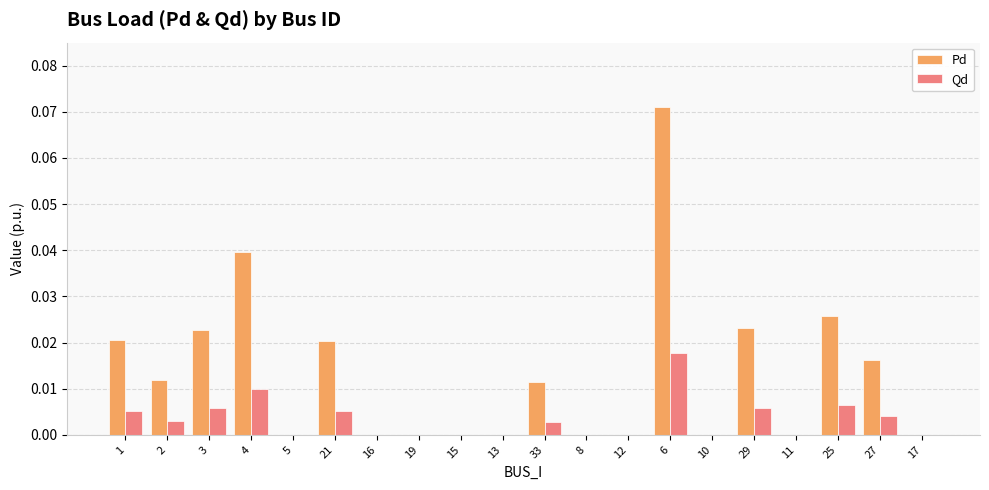

Is the value of Qd at 4 greater than the value of Pd at 29?

No